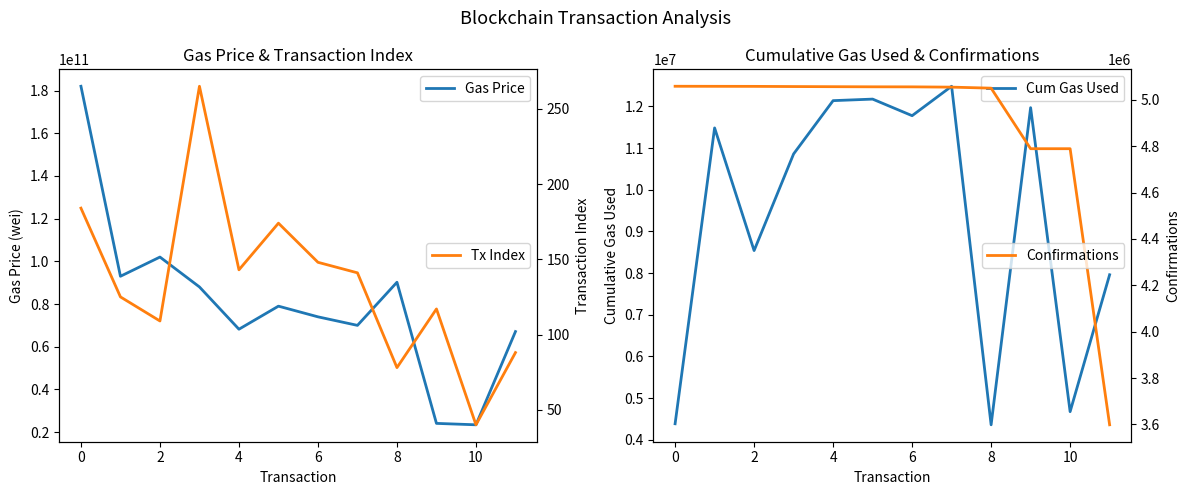

At how many categories does at least one series exceed 61572831208?

10